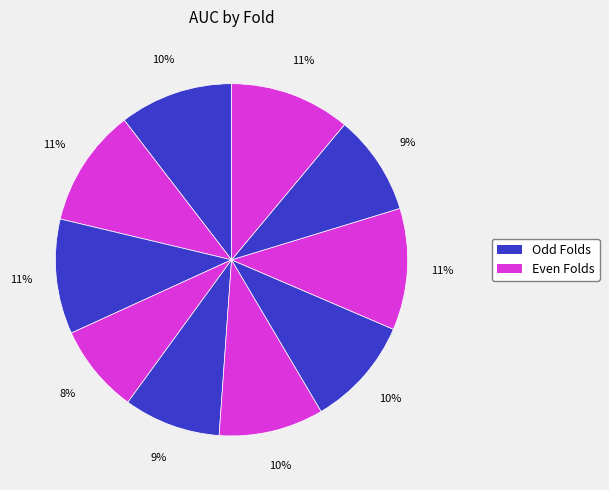

To the nearest percent, what is the difference between the largest and smallest slice percentages?

3%